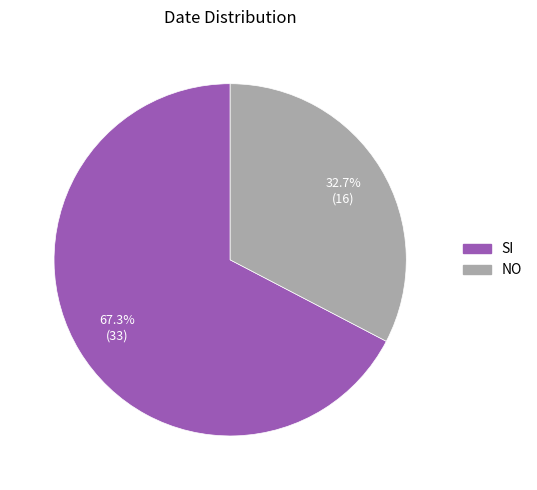

Approximately how many times larger is the value at SI compared to NO?

2.1